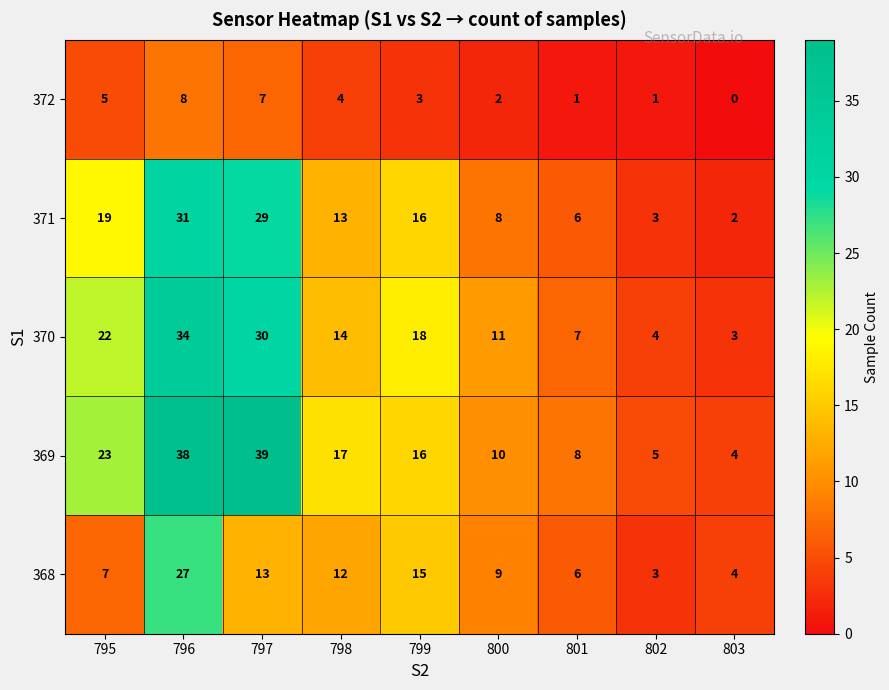

At which category is the sum across all series the highest?

796